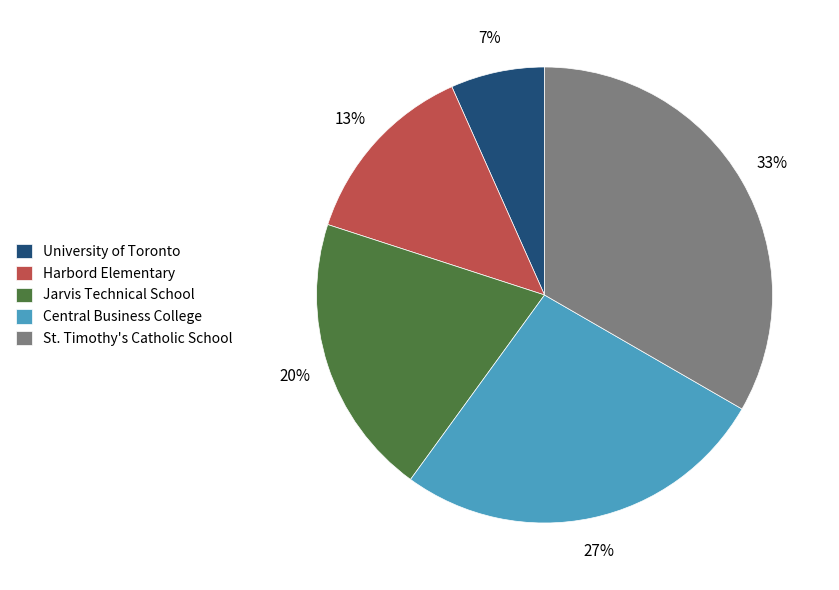

Which category has the biggest portion of the pie?

St. Timothy's Catholic School